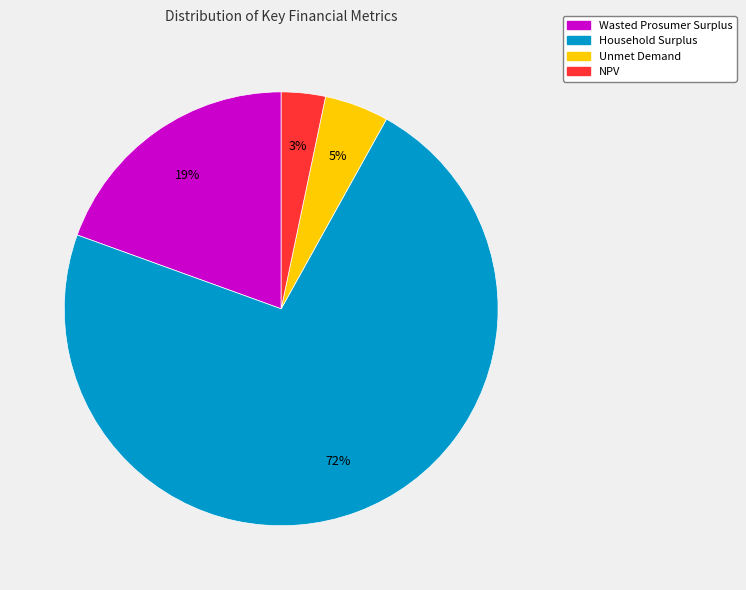

What is the majority slice?

Household Surplus